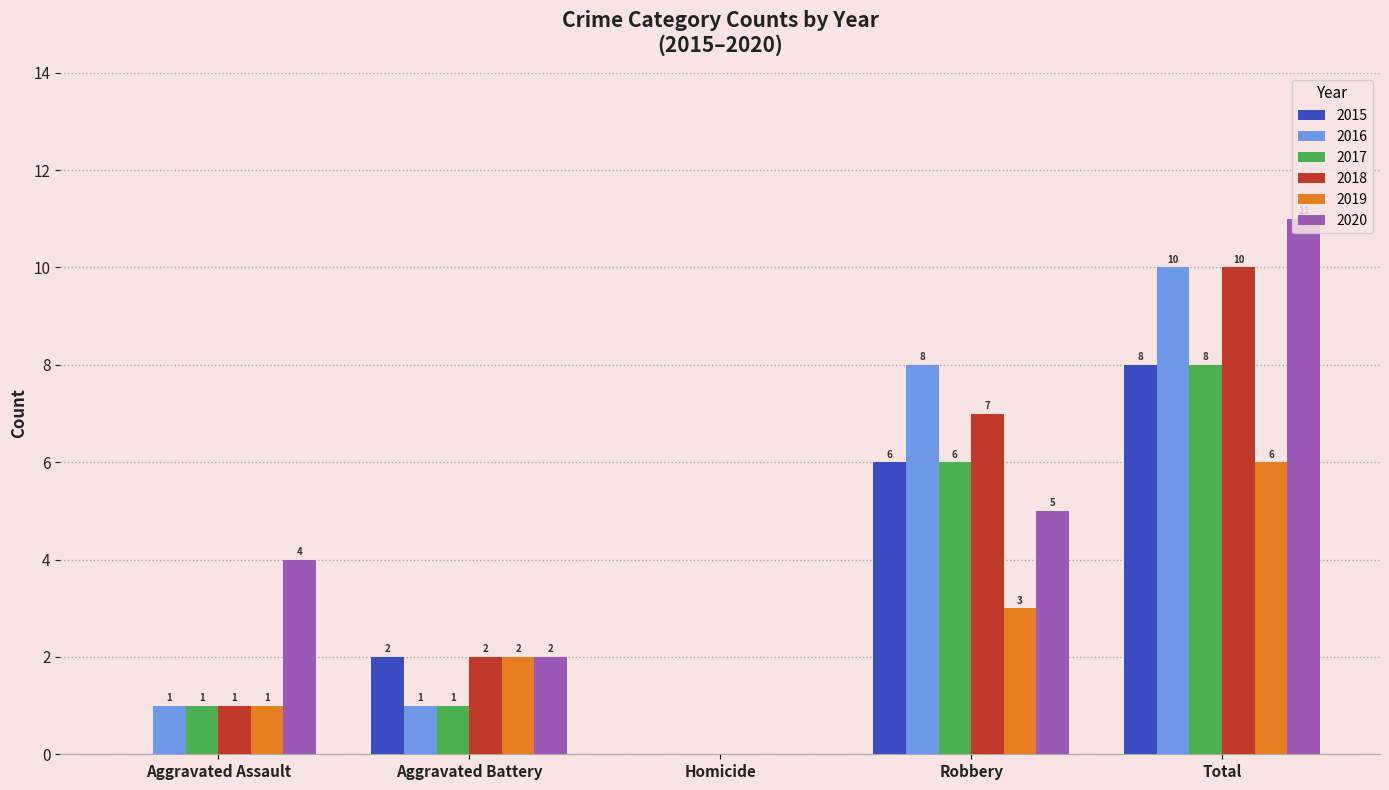

At which label is 2015 closest to 4?

Aggravated Battery